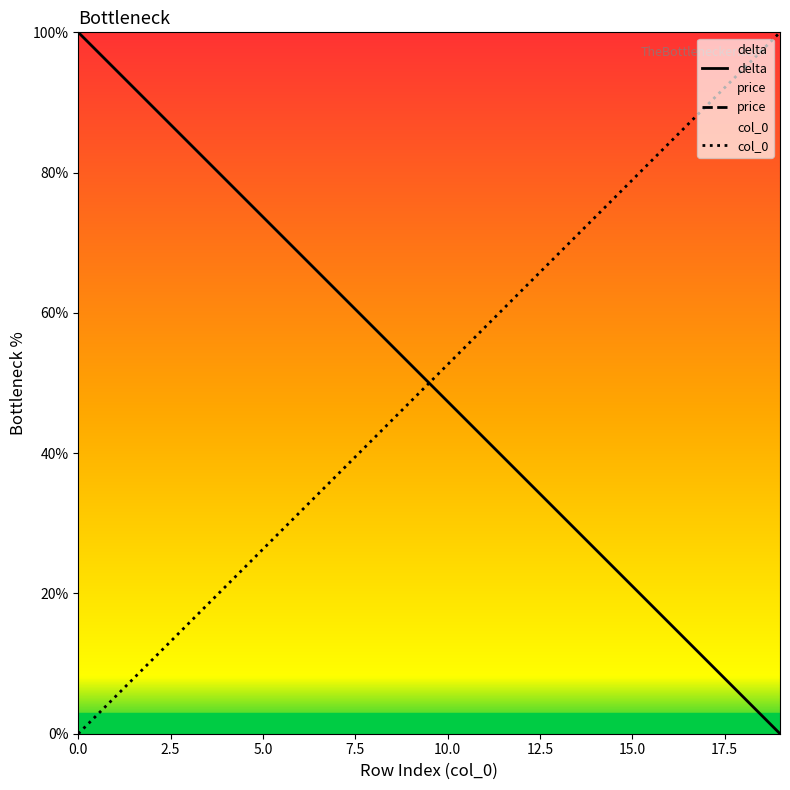

Which series ends up on top after the final intersection of col_0 and delta?

col_0